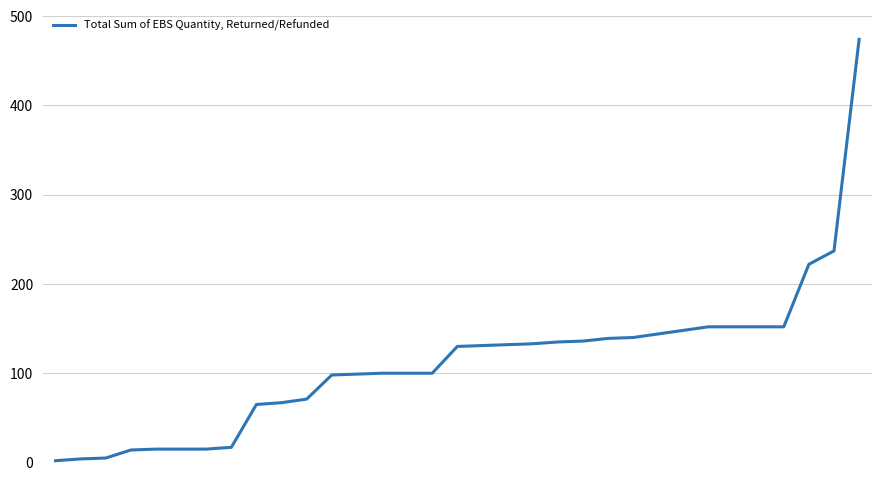

What is the difference between the second highest and second lowest values?

233